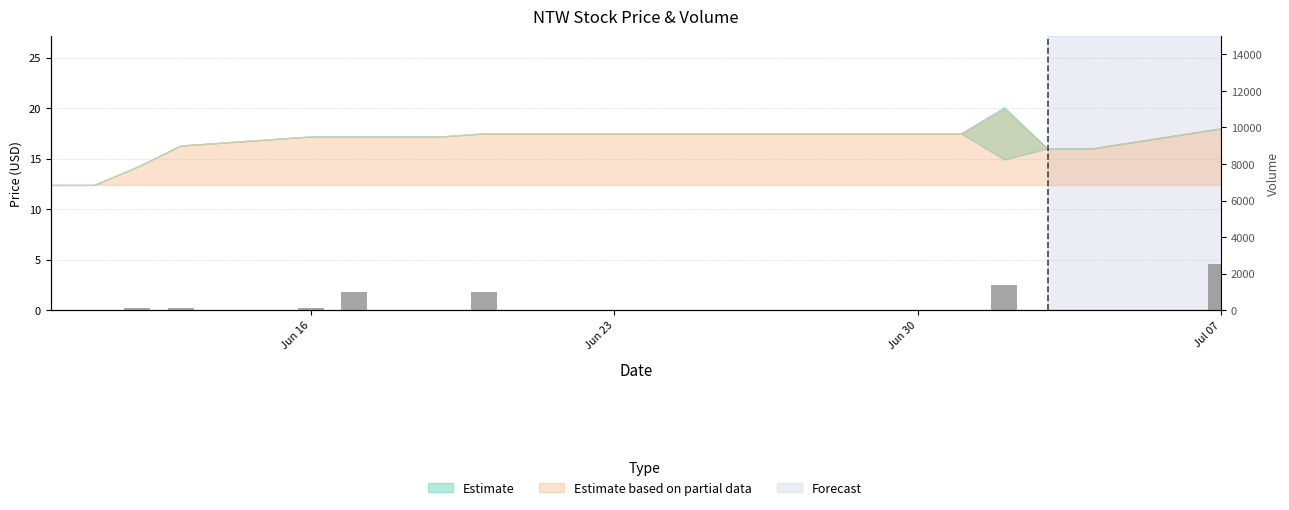

Does the chart contain stacked bars?

No